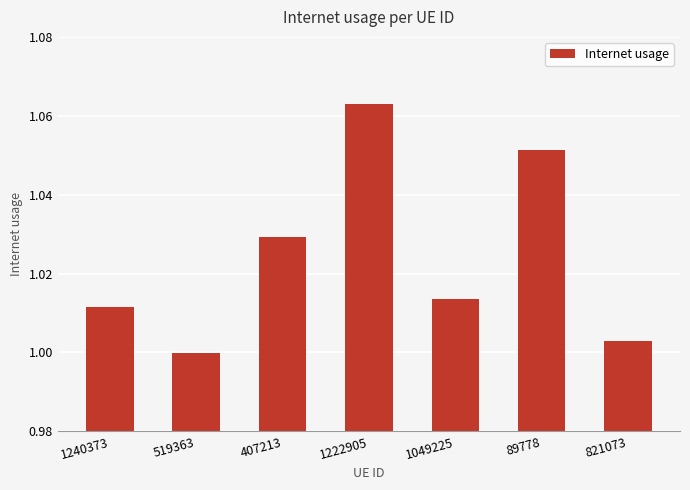

List the labels in order of value, largest first.

1222905, 89778, 407213, 1049225, 1240373, 821073, 519363